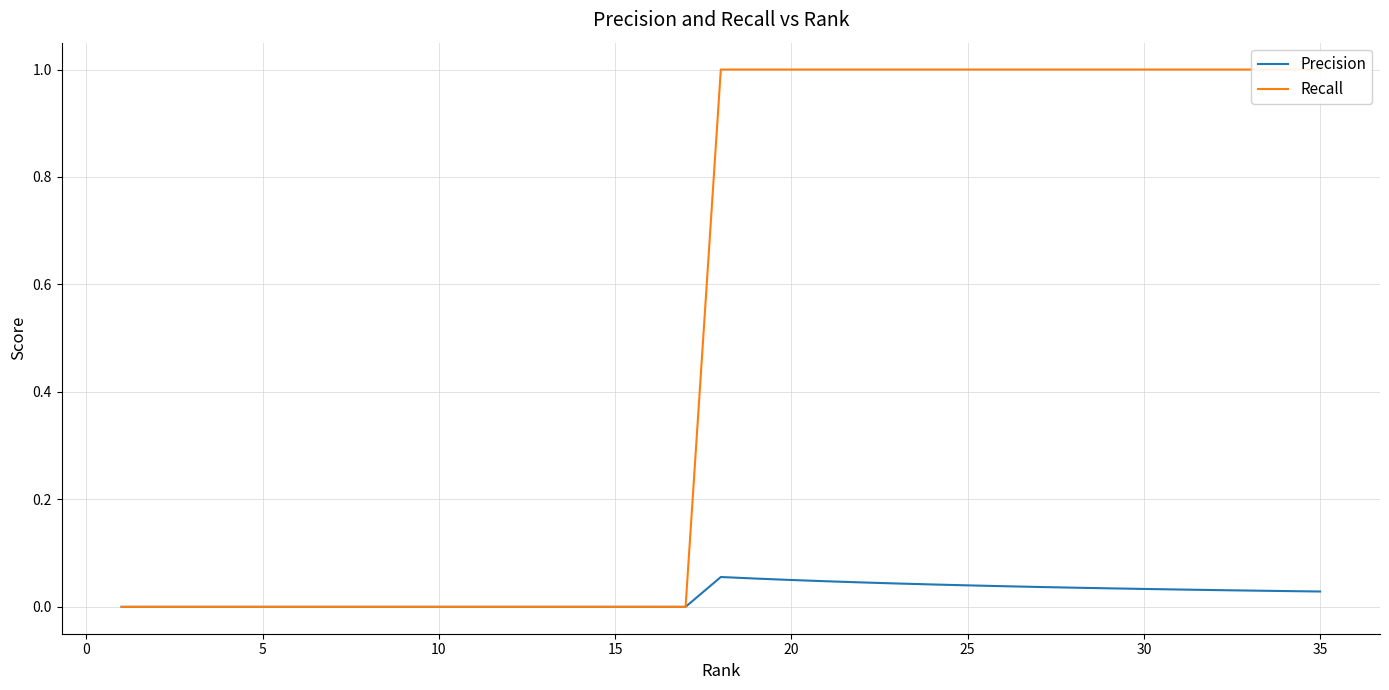

Is it true that Recall equals 1.0 at 28?

True